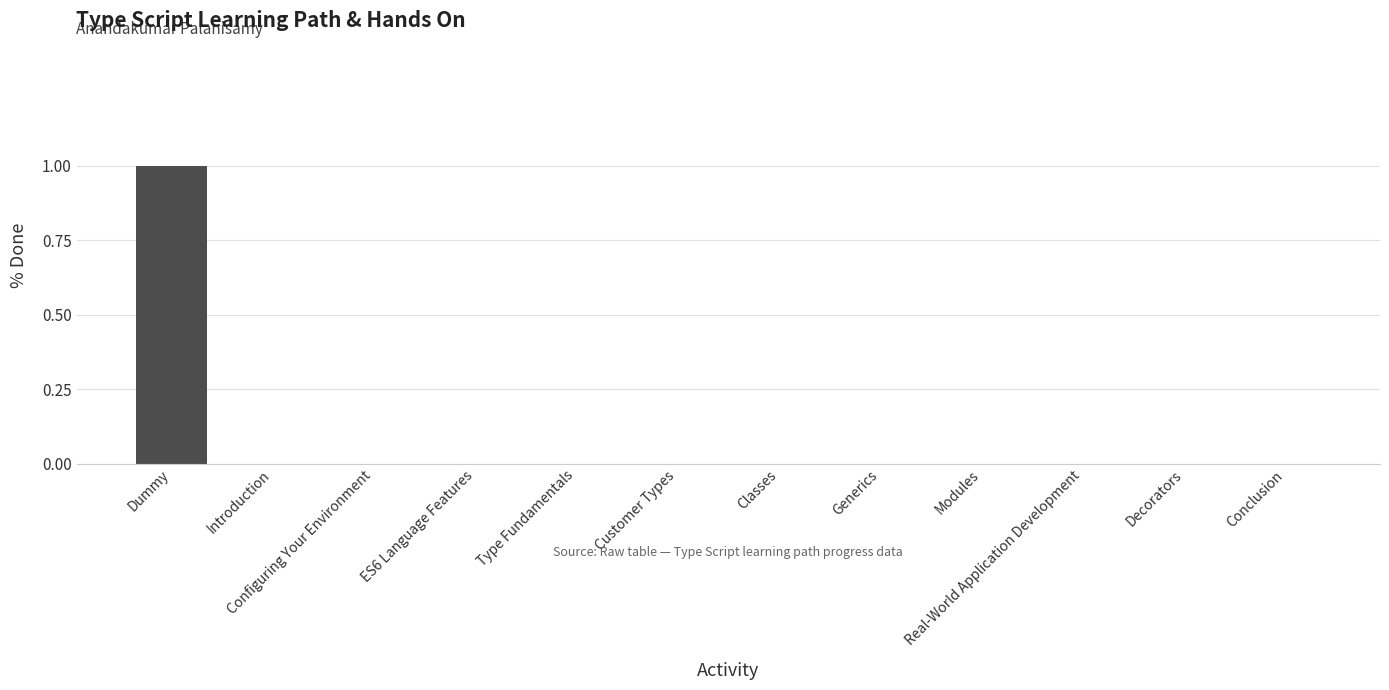

True or false: the data shows 0 at ES6 Language Features.

True